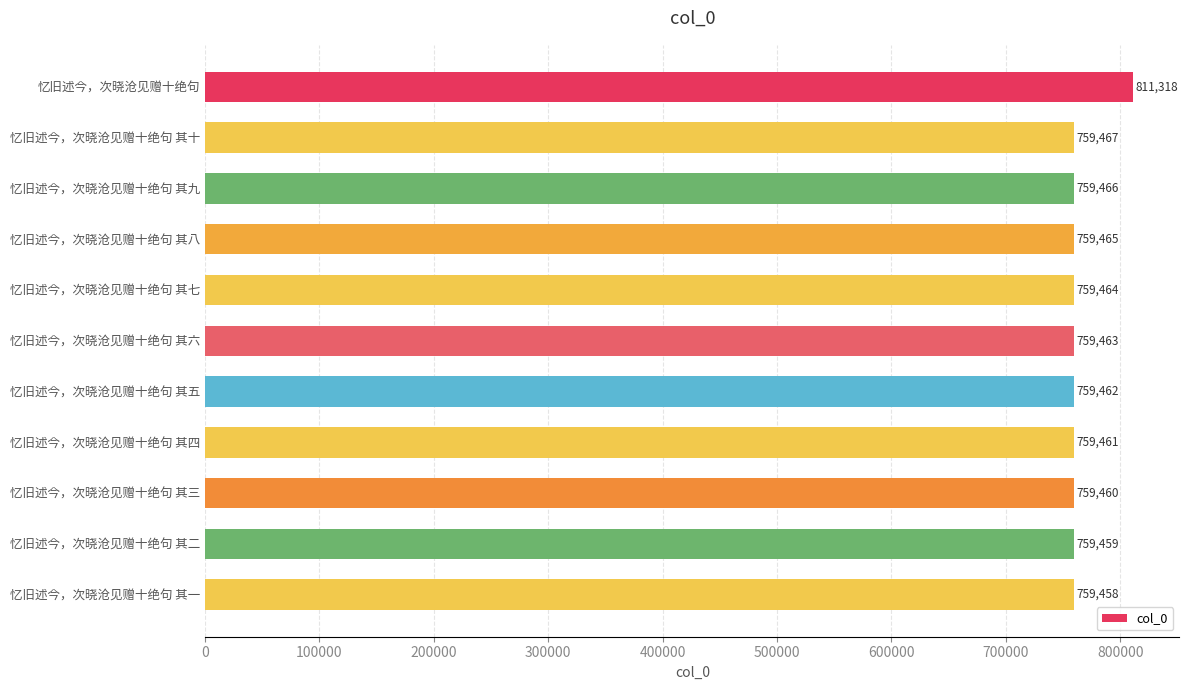

What is the change in value from 忆旧述今，次晓沧见赠十绝句 其八 to 忆旧述今，次晓沧见赠十绝句 其二?

-6